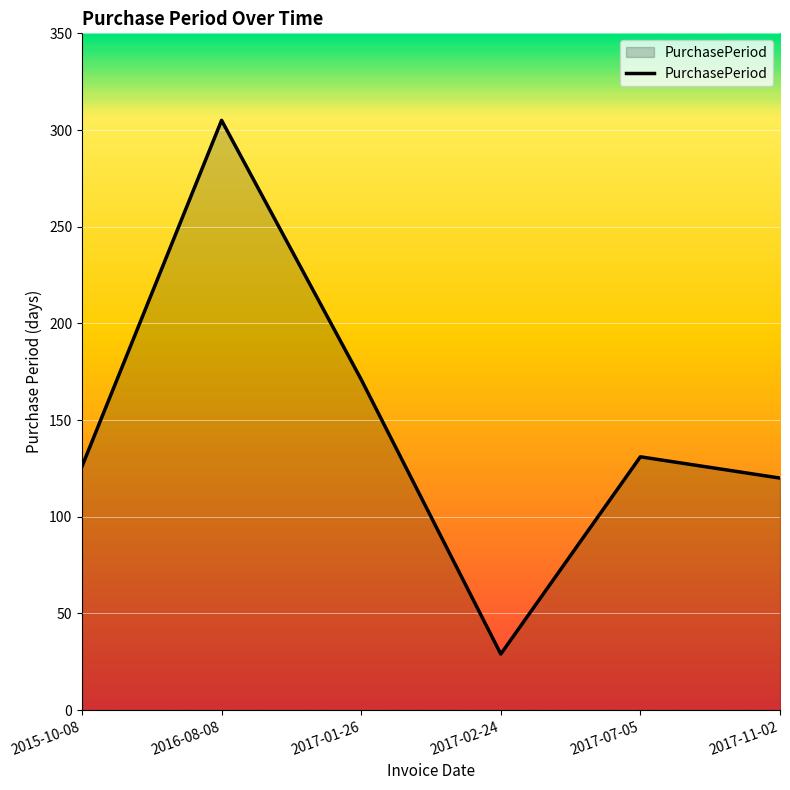

Reading left to right, list all the values displayed in this chart.

2015-10-08=126	2016-08-08=305	2017-01-26=171	2017-02-24=29	2017-07-05=131	2017-11-02=120